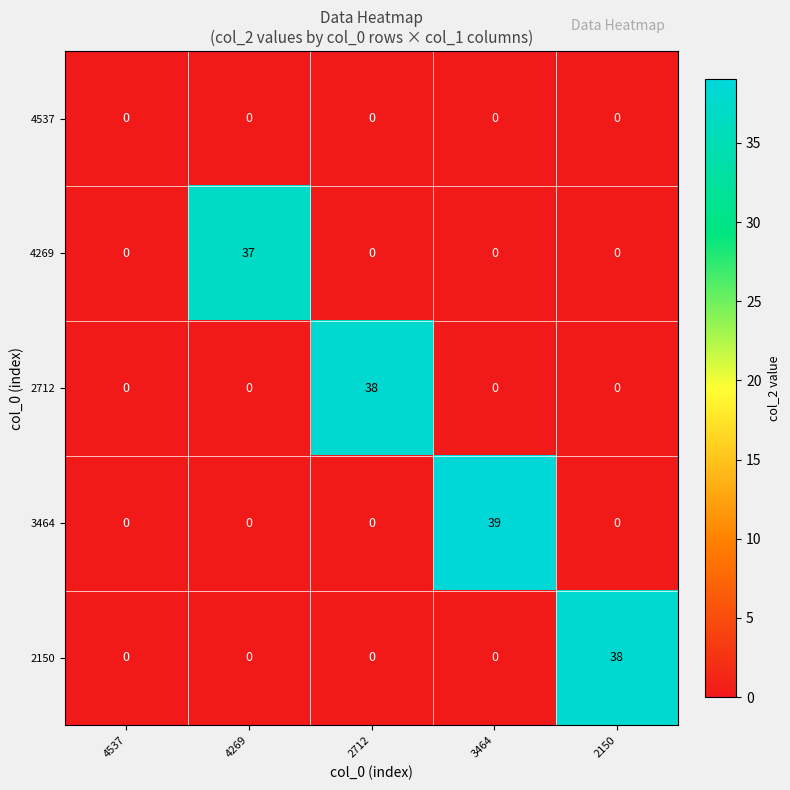

Reading left to right, extract all data points from this chart.

4537: 0	0	0	0	0
4269: 0	37	0	0	0
2712: 0	0	38	0	0
3464: 0	0	0	39	0
2150: 0	0	0	0	38